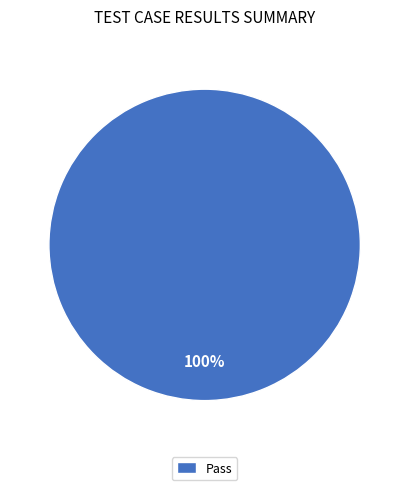

Which category accounts for the majority?

Pass